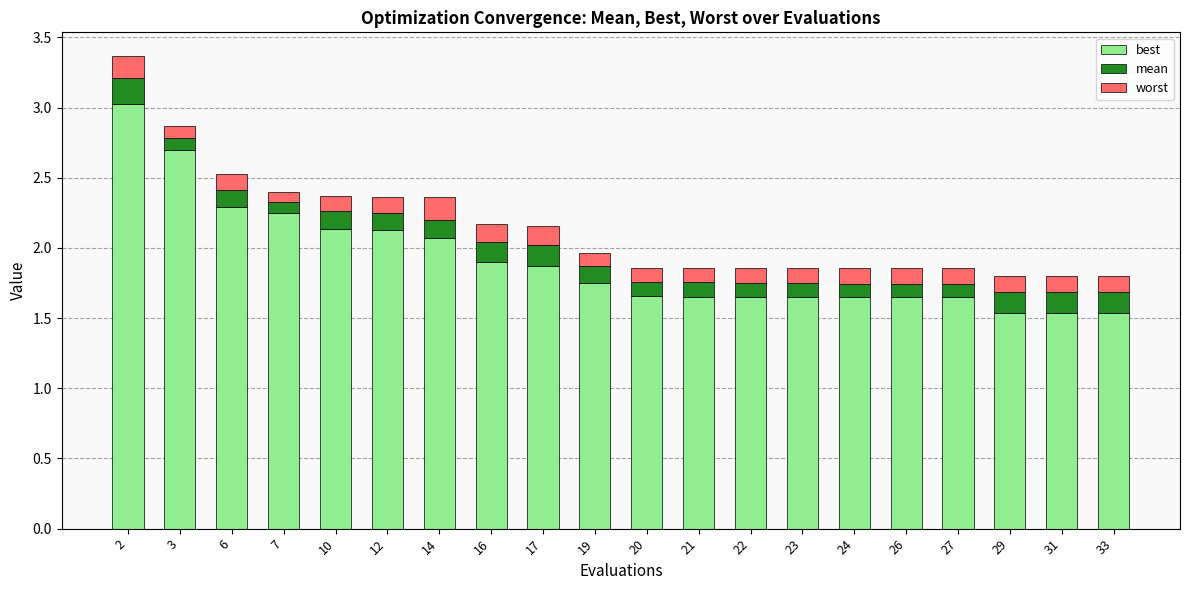

At which category is the sum across all series the highest?

2